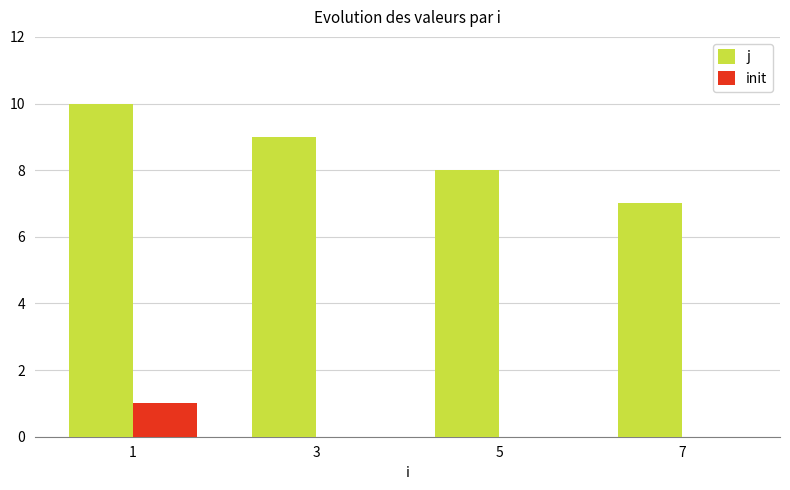

The j series shows 9 at 3. True or false?

True